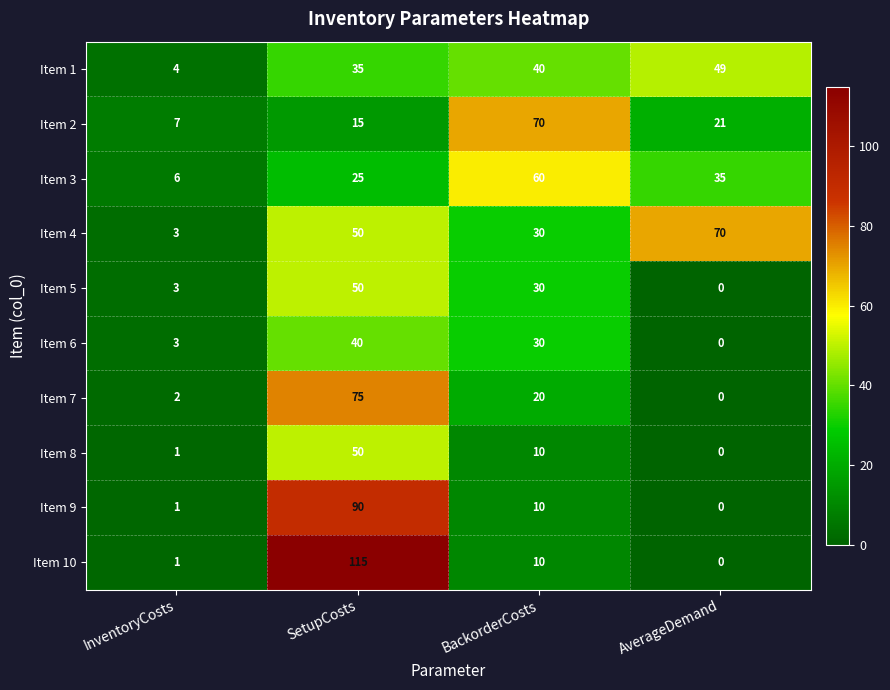

How many positive values does the Item 6 series have?

3